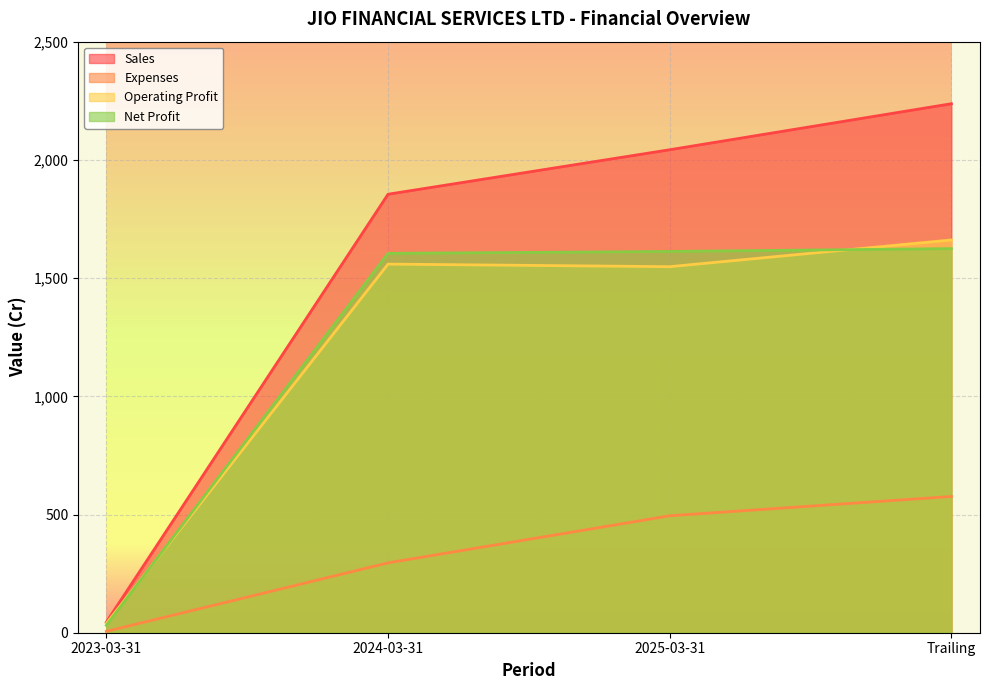

Where is the first local minimum for Operating Profit?

2025-03-31